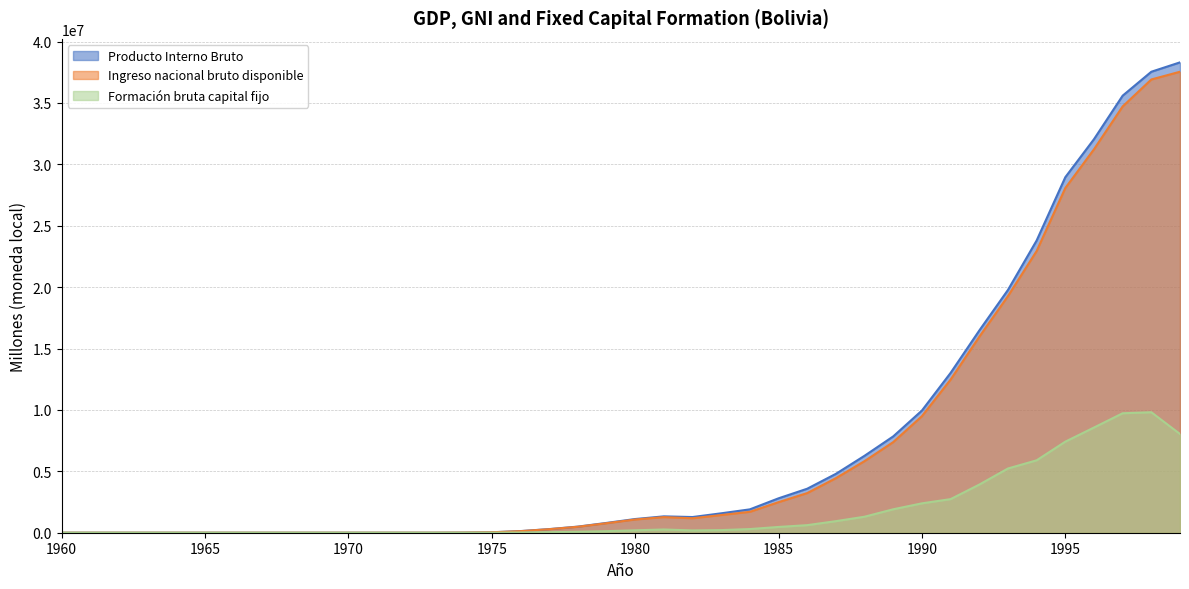

Between 1961 and 1974, which series saw the biggest shift?

Producto Interno Bruto